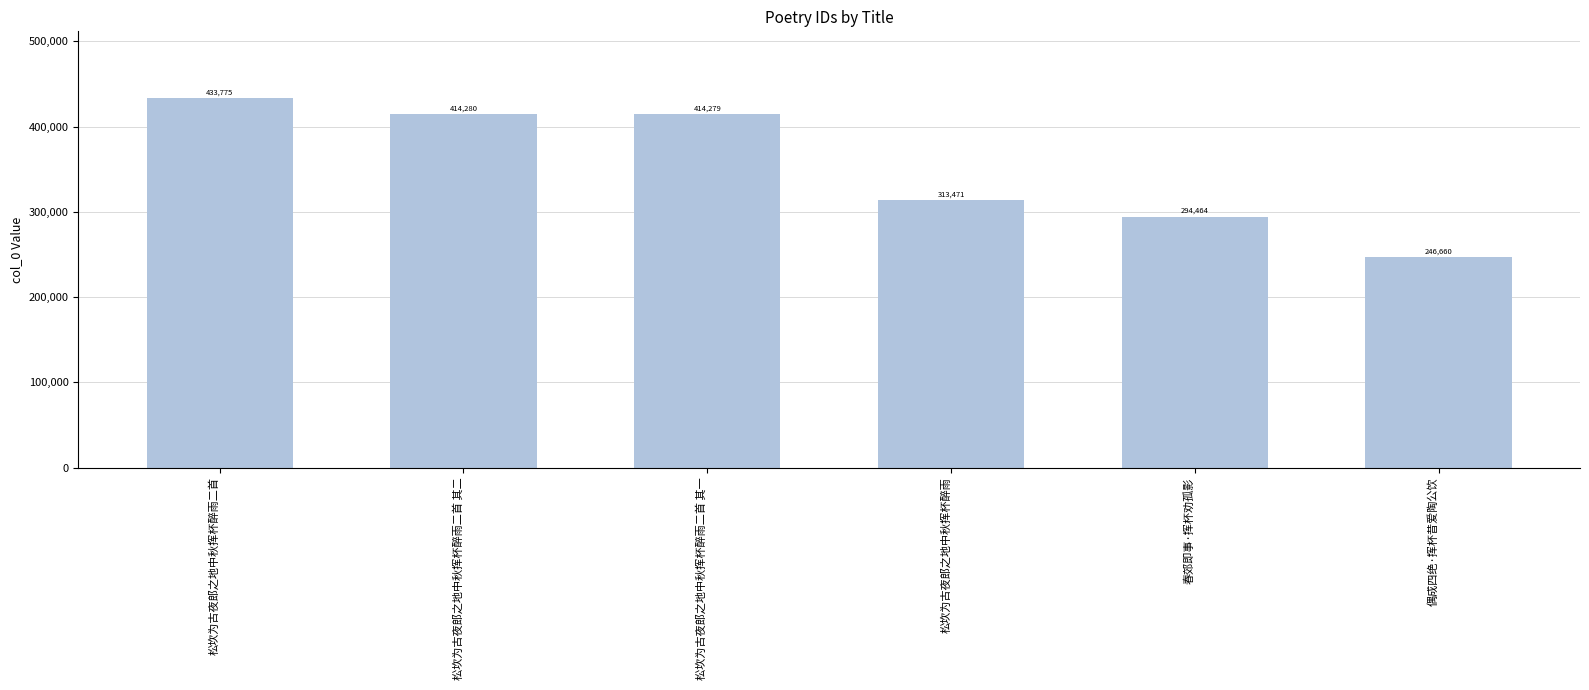

Reading left to right, what are all the values shown in this chart?

松坎为古夜郎之地中秋挥杯醉雨二首=433775	松坎为古夜郎之地中秋挥杯醉雨二首 其二=414280	松坎为古夜郎之地中秋挥杯醉雨二首 其一=414279	松坎为古夜郎之地中秋挥杯醉雨=313471	春郊即事·挥杯劝孤影=294464	偶成四绝·挥杯昔爱陶公饮=246660